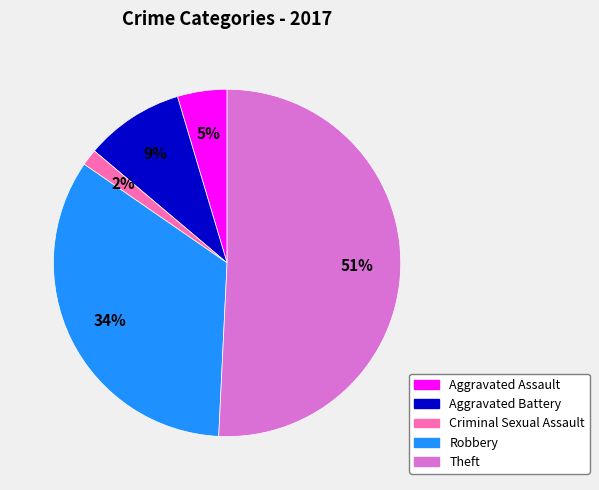

To the nearest percent, what is the average slice percentage?

20%